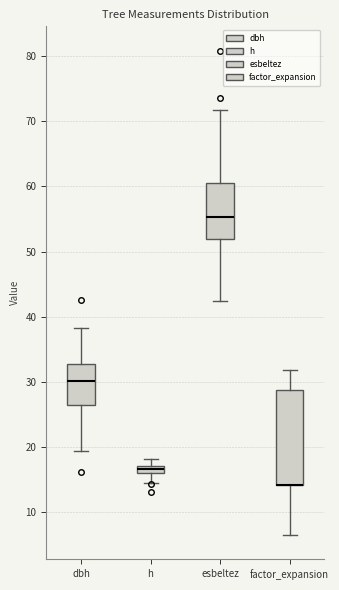

Where does the lower whisker of the box for h end on the y-axis? The values are not printed on the chart, so give them approximately, as read against the axis.

14